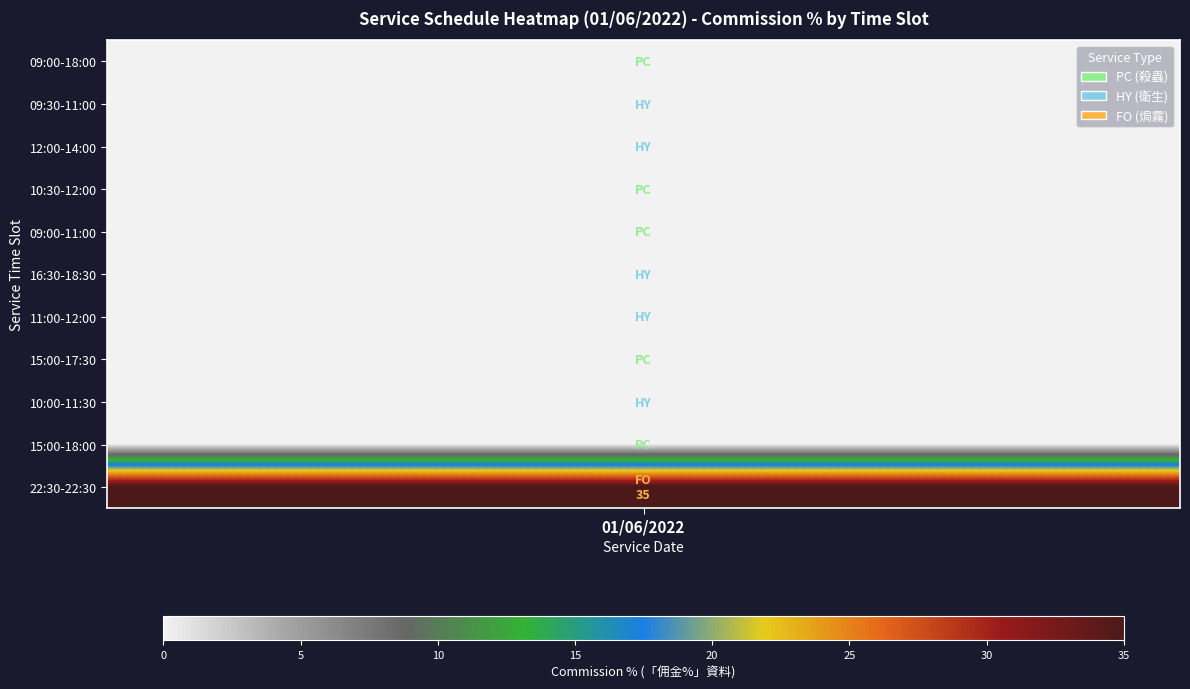

True or false: the data shows 22 at 15:00-17:30.

False